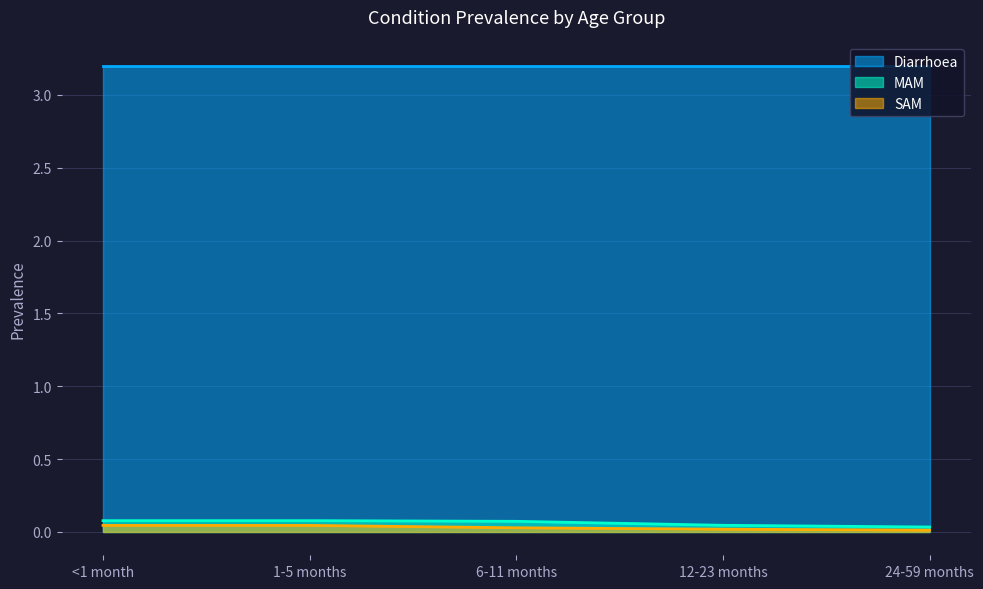

True or false: MAM and SAM intersect in this chart.

False